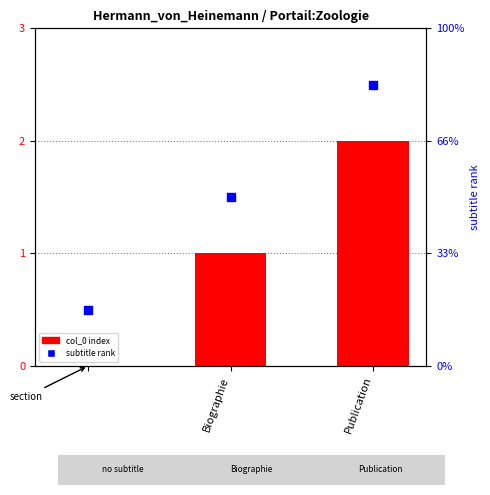

What is the total value across all series at Biographie?

2.5